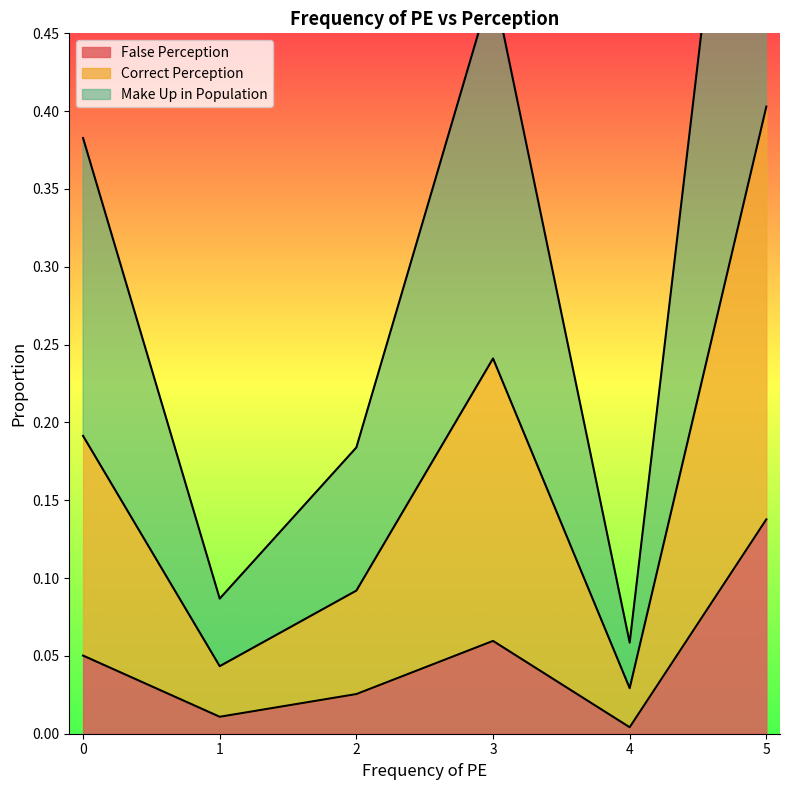

What is the value of the Correct Perception point at the 4th from the left?

0.2